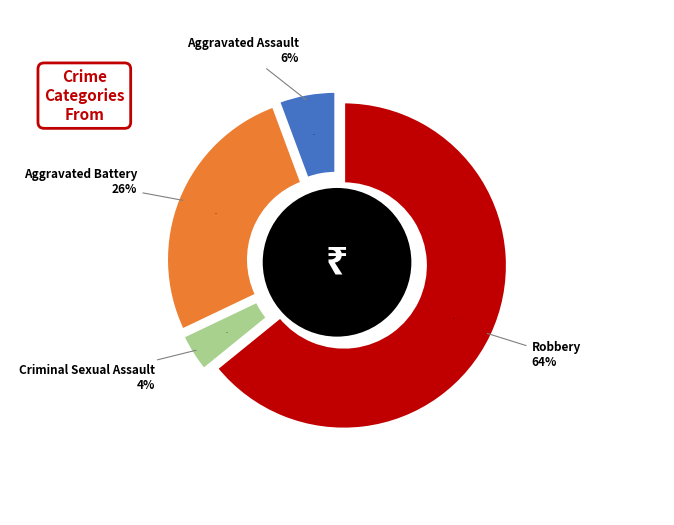

To the nearest percent, what portion does Aggravated Assault represent?

6%